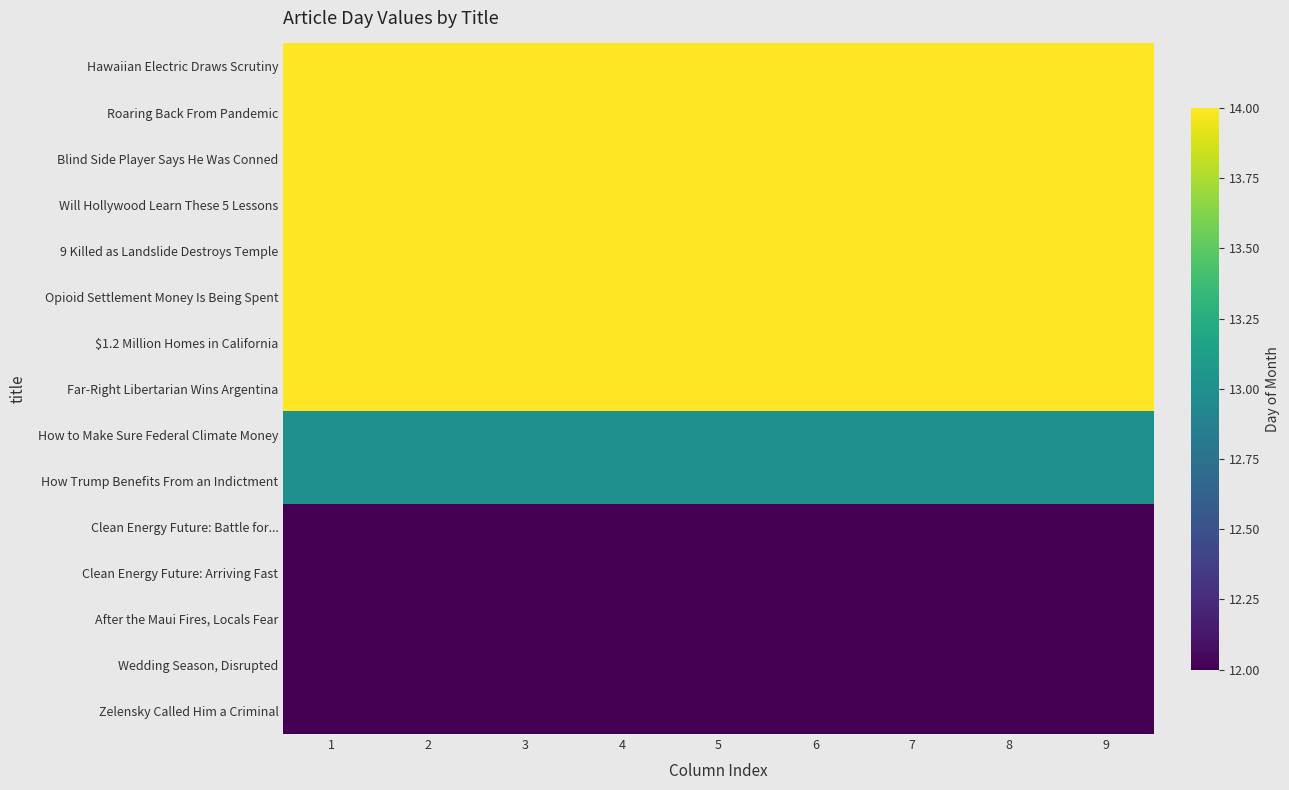

At which category is the sum across all series the highest?

1